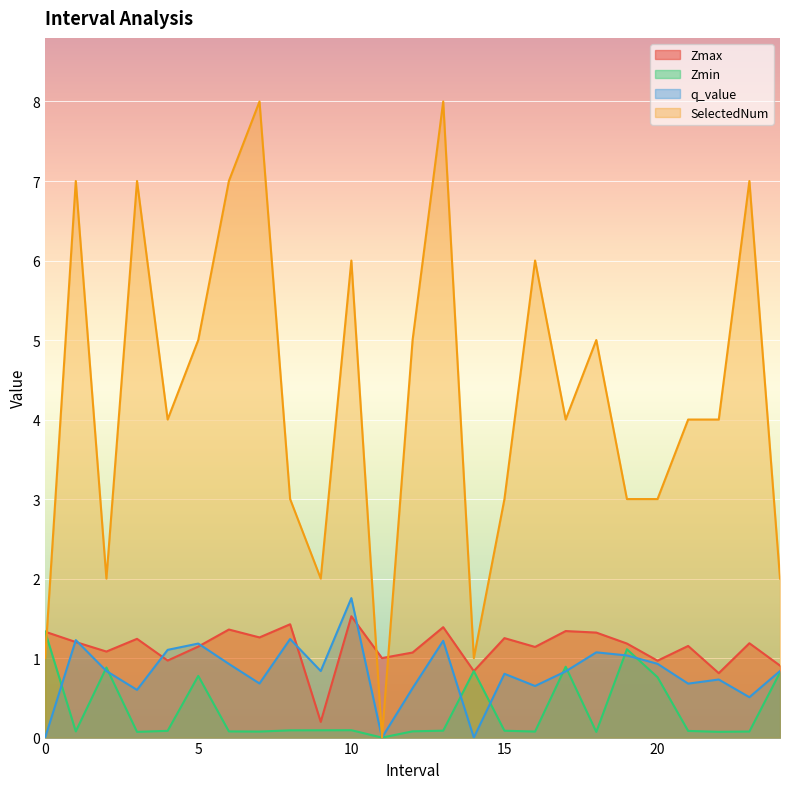

Where do Zmin and q_value first cross each other?

0 and 1